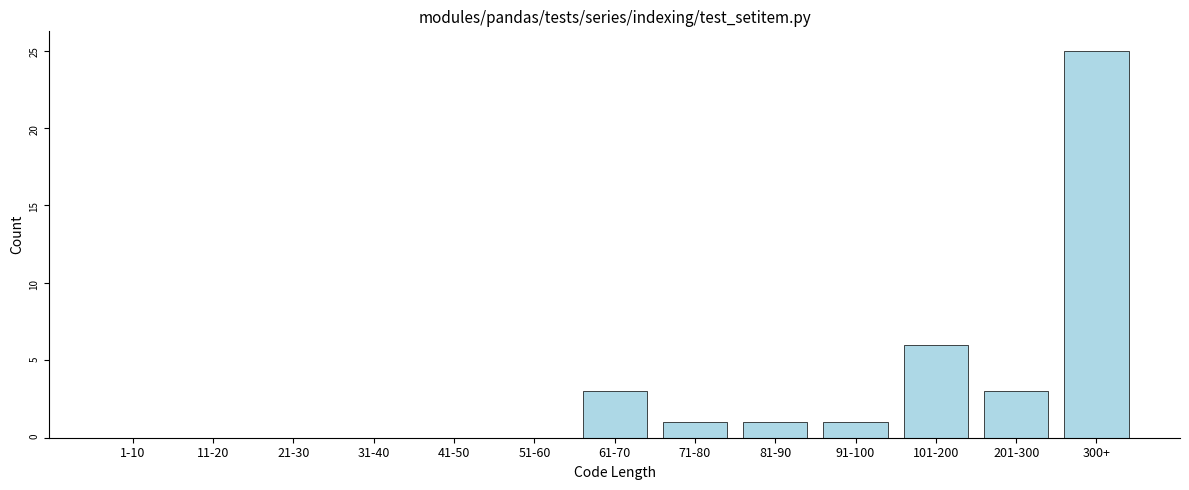

Reading left to right, what are all the values shown in this chart?

1-10=0	11-20=0	21-30=0	31-40=0	41-50=0	51-60=0	61-70=3	71-80=1	81-90=1	91-100=1	101-200=6	201-300=3	300+=25